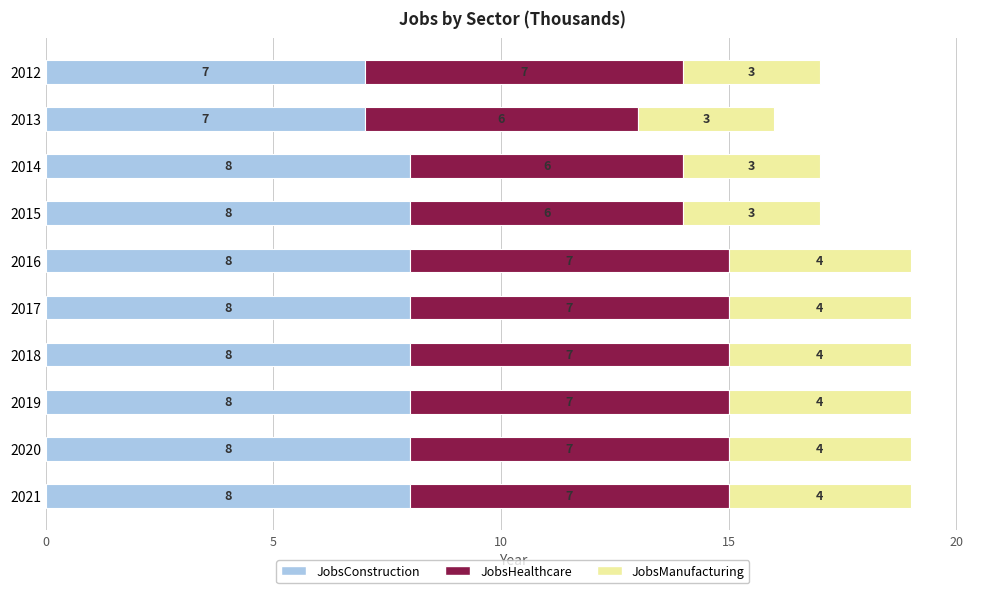

What is the maximum value for JobsConstruction?

8